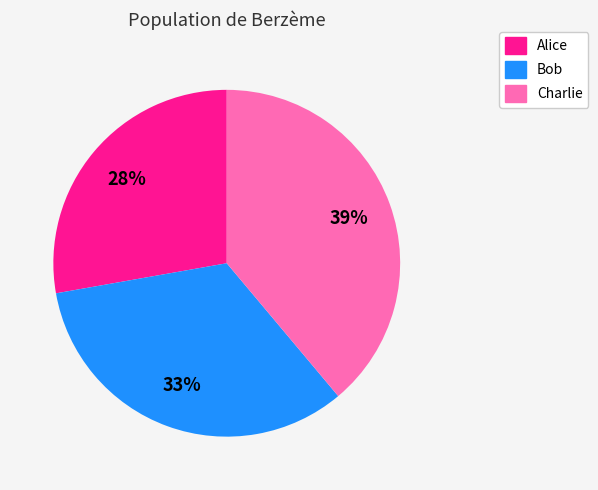

Approximately how many times larger is the value at Alice compared to Bob?

0.8